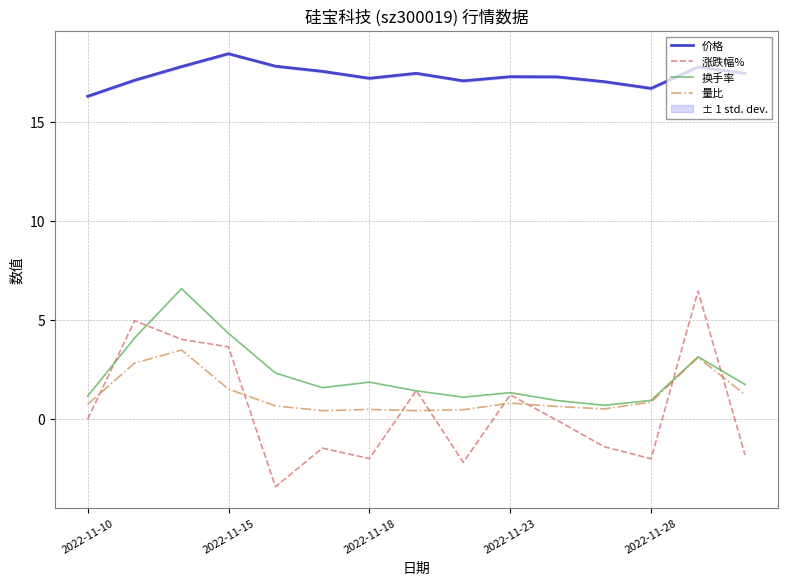

Rank the series by their maximum value, from lowest to highest.

量比, 涨跌幅%, 换手率, 价格